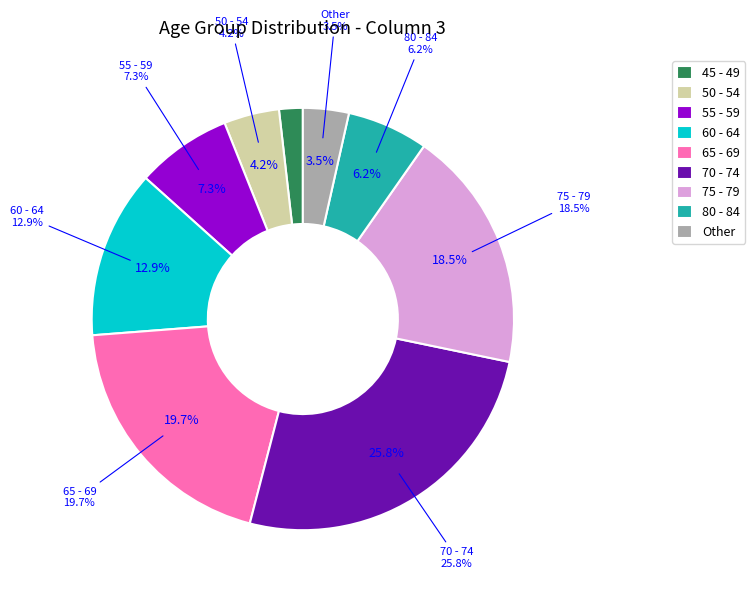

To the nearest percent, what percentage of the pie is 60 - 64?

13%